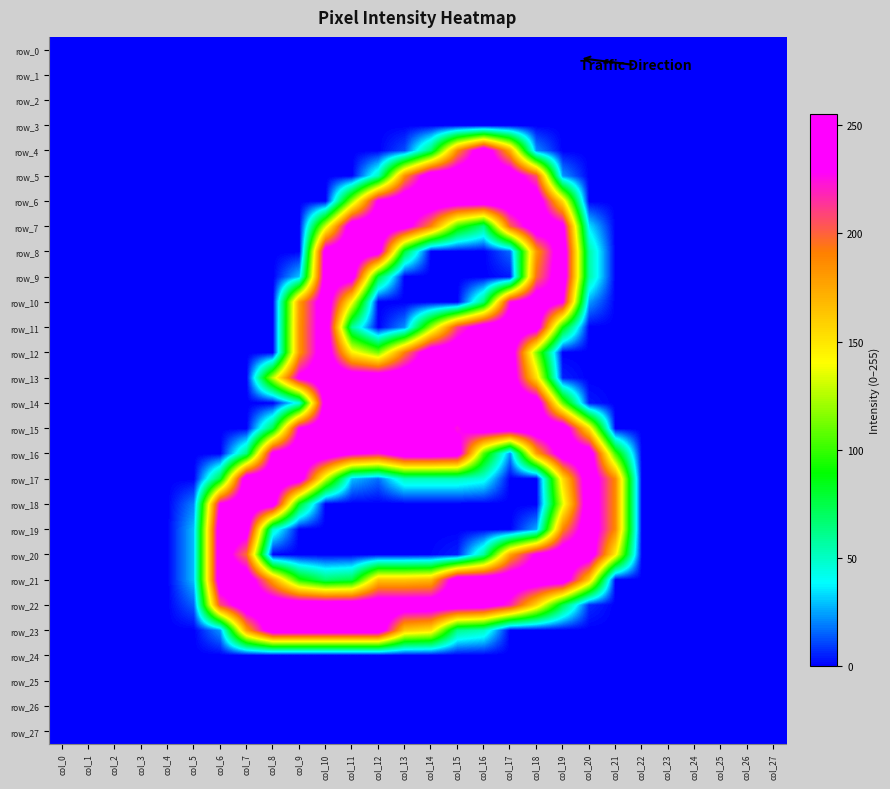

How many distinct data groups are displayed?

28